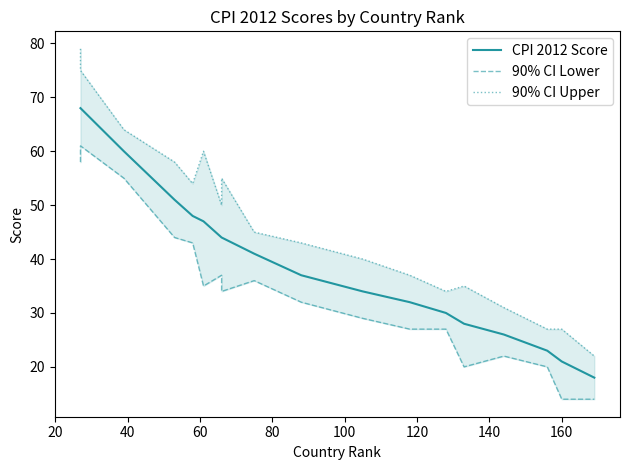

Which series has the largest total across all categories?

90% CI Upper